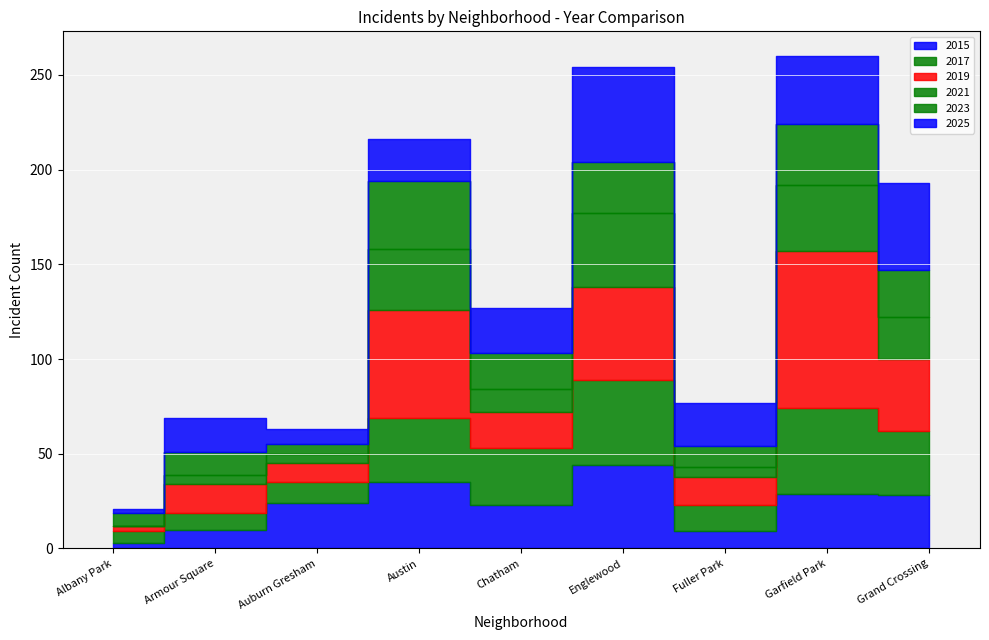

What is the spread (max minus min) of values at Armour Square?

13